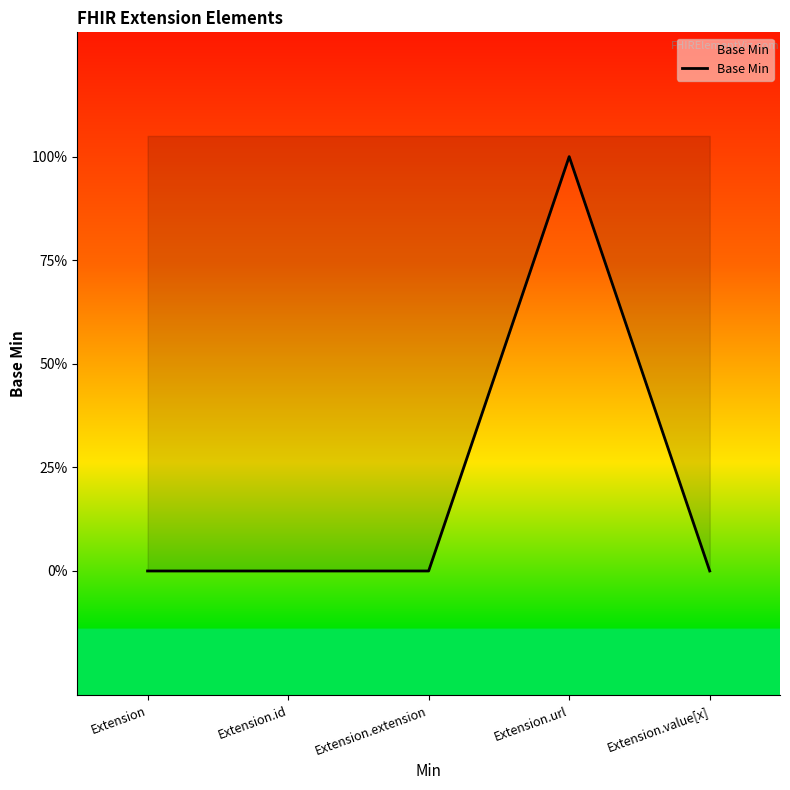

Which category has the highest value across all series?

Extension.url